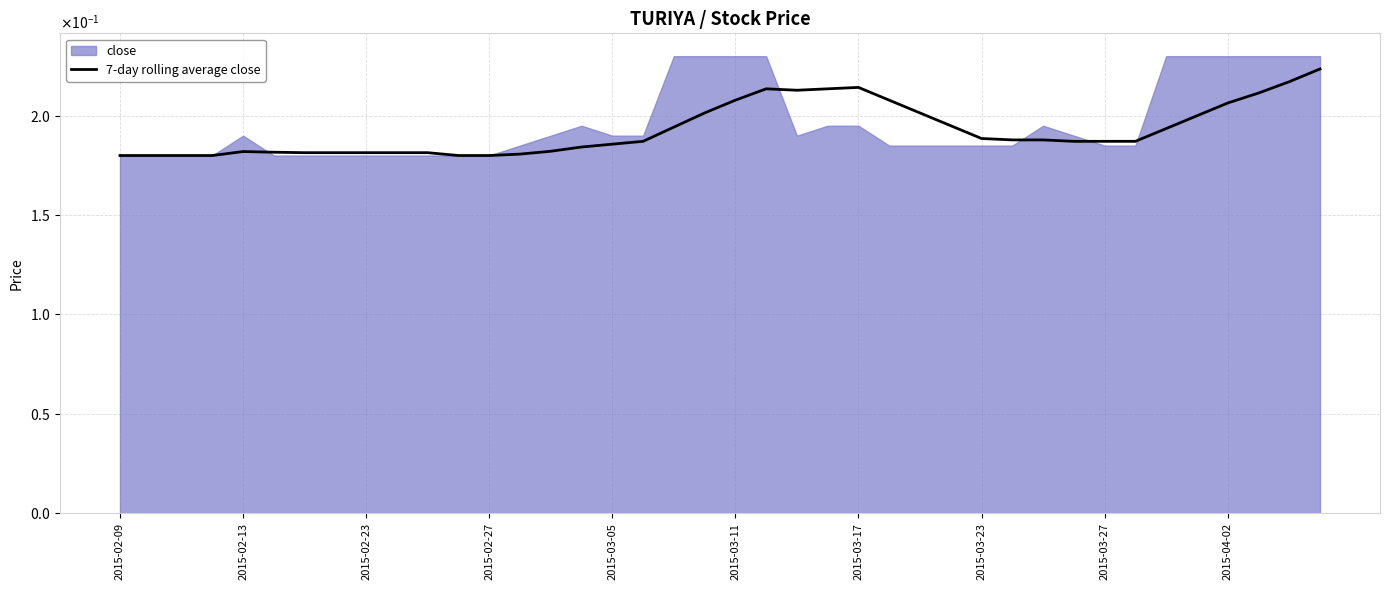

Reading right to left, list all the values displayed in this chart.

0.2	0.2	0.2	0.2	0.2	0.2	0.2	0.2	0.2	0.2	0.2	0.2	0.2	0.2	0.2	0.2	0.2	0.2	0.2	0.2	0.2	0.2	0.2	0.2	0.2	0.2	0.2	0.2	0.2	0.2	0.2	0.2	0.2	0.2	0.2	0.2	0.2	0.2	0.2	0.2